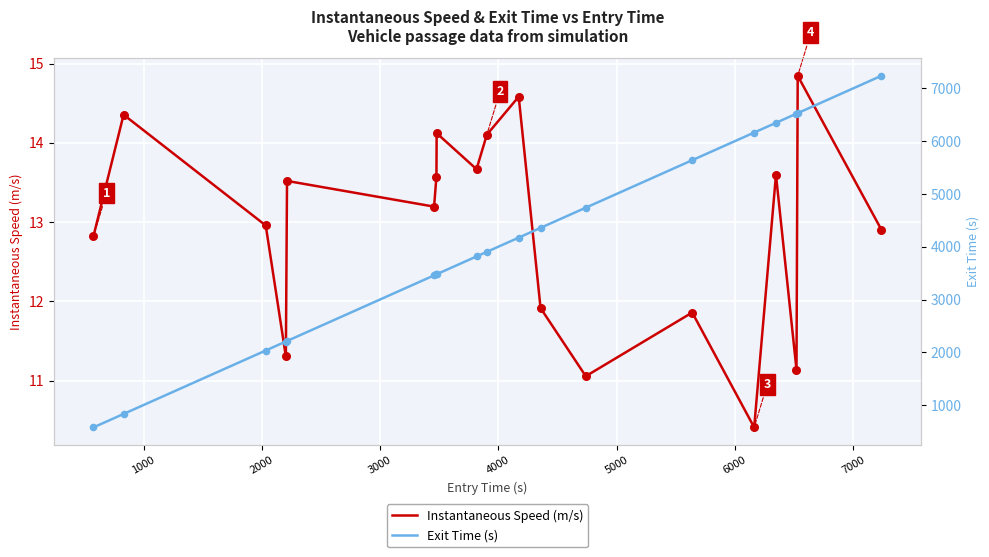

Which series has the largest Y range (max minus min)?

Exit Time (s)